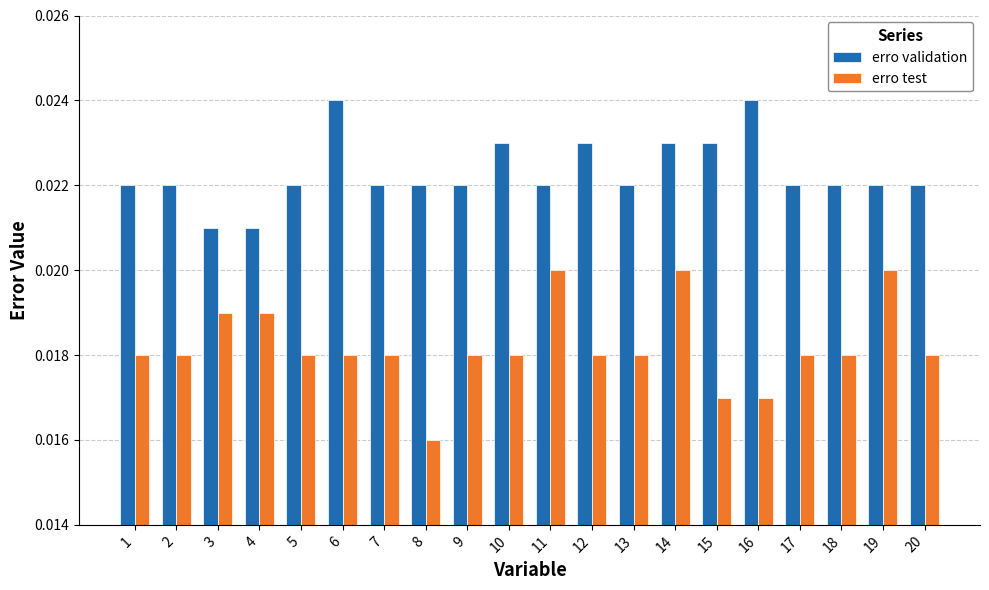

Rank the series at 11 from lowest to highest value.

erro test, erro validation